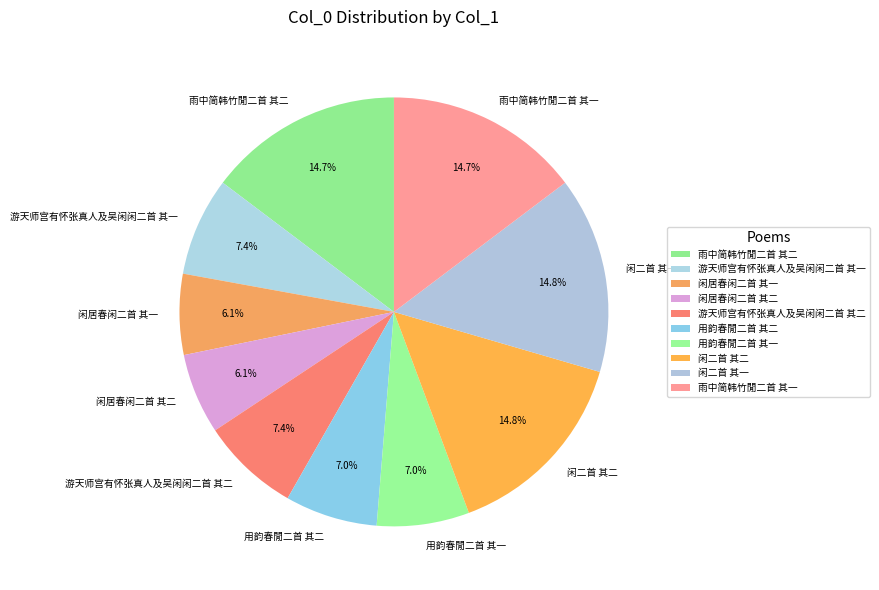

Approximately how many times larger is the value at 雨中简韩竹閒二首 其二 compared to 闲二首 其二?

1.0